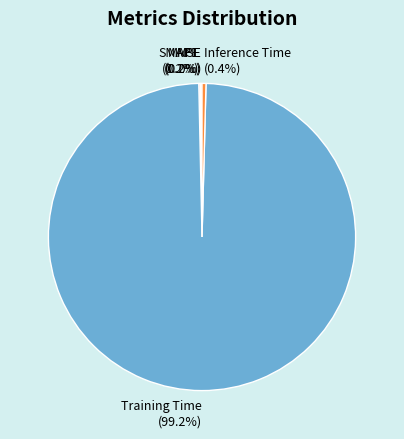

The Training Time slice represents 84% of the pie. True or false?

False